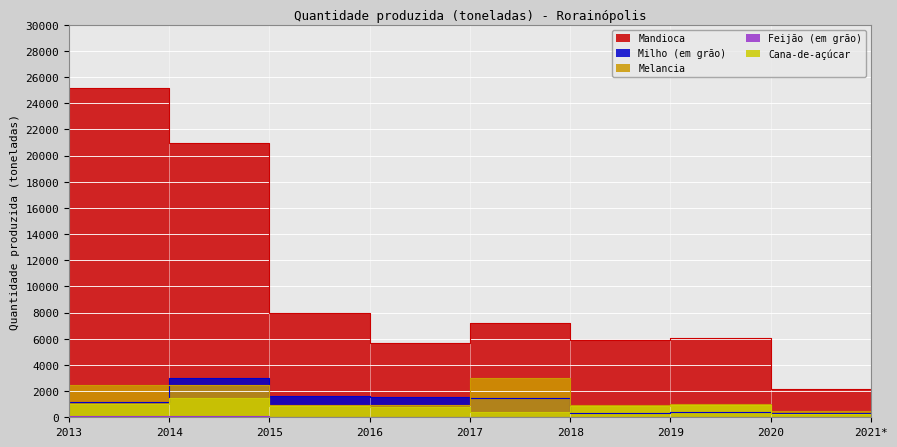

True or false: Mandioca has more than 1 points higher than both neighbors.

True